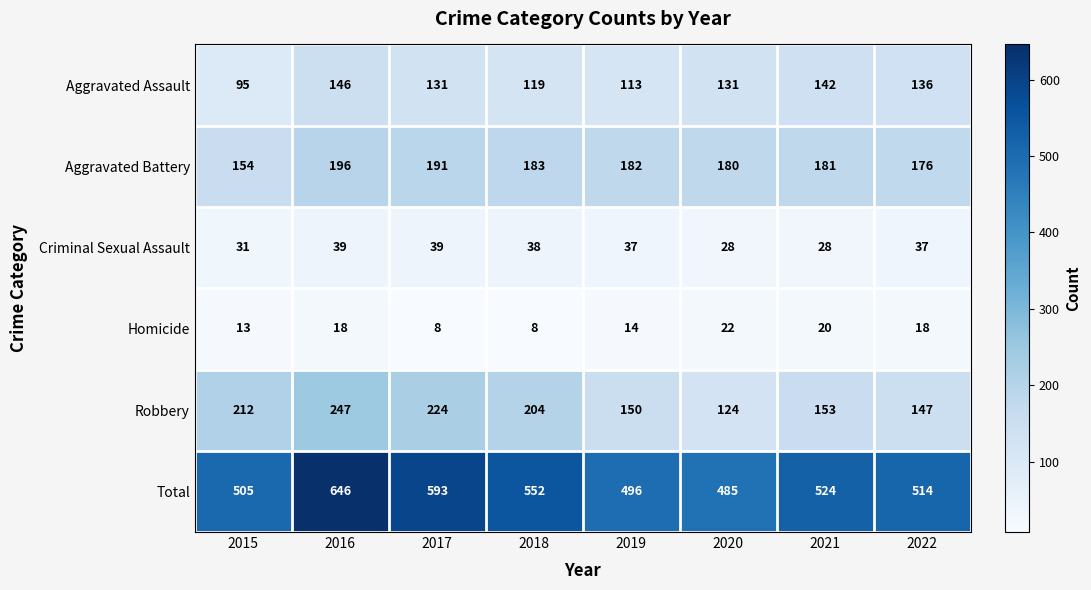

Read the Aggravated Assault value at 2015, to the nearest 5.

95